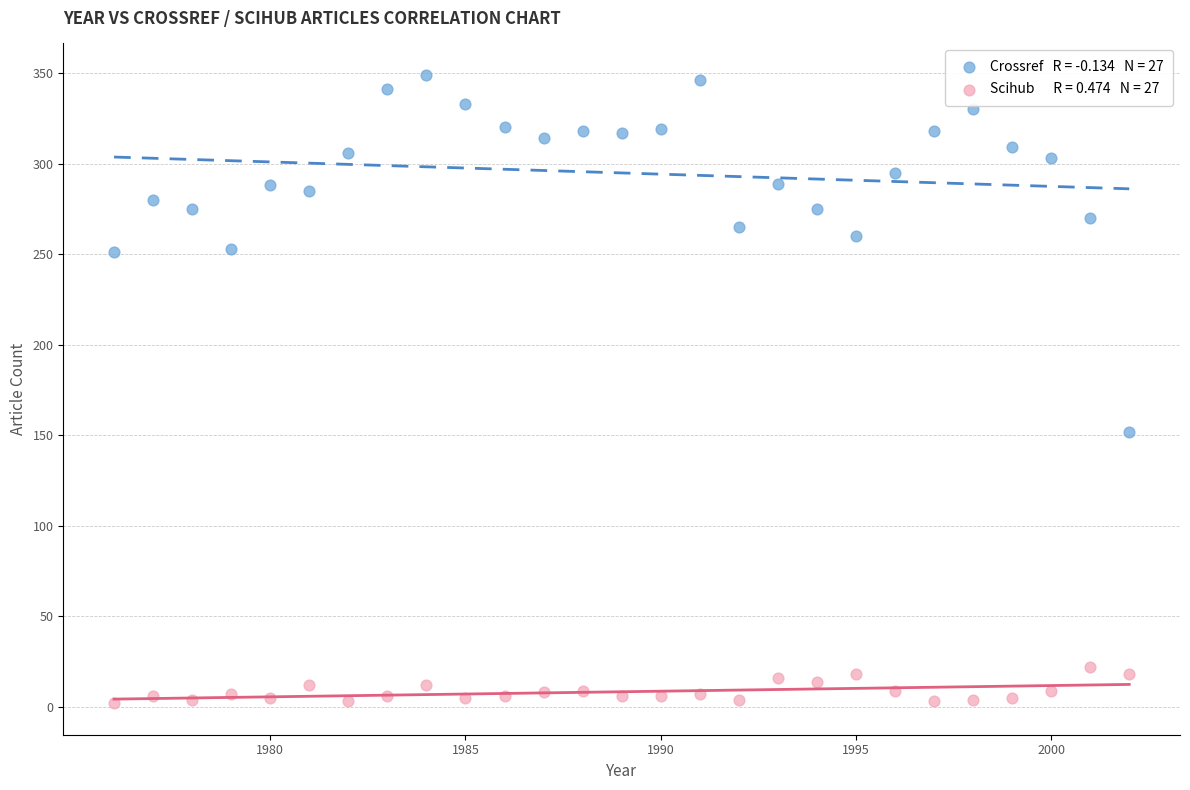

Across all series, what Y value is closest to 175?

152